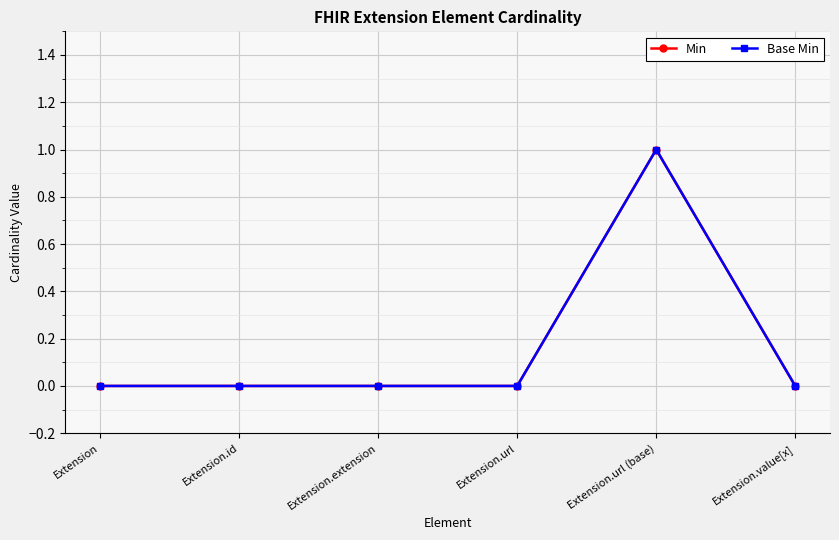

True or false: Base Min and Min intersect in this chart.

False